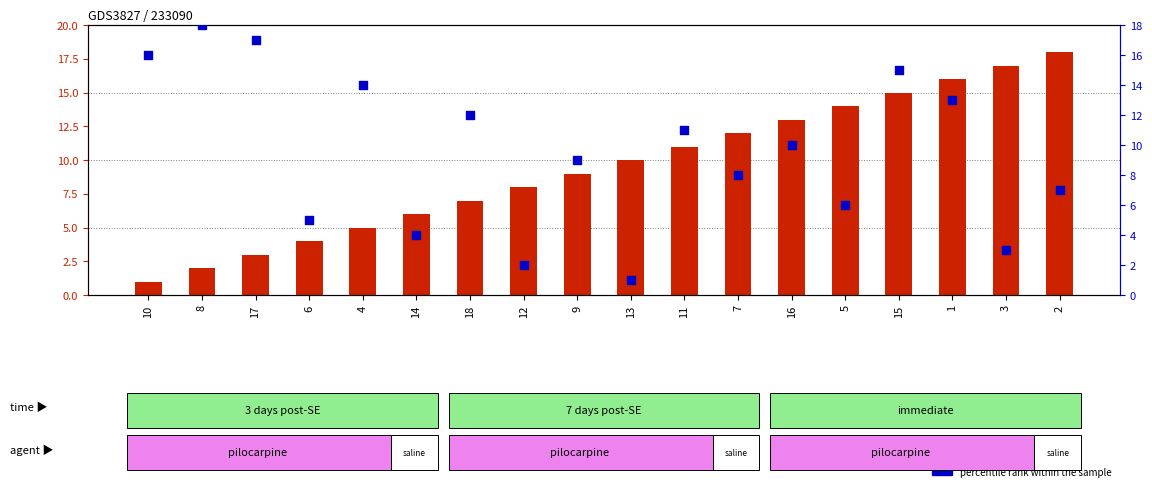

Which series has the largest Y range (max minus min)?

transformed count